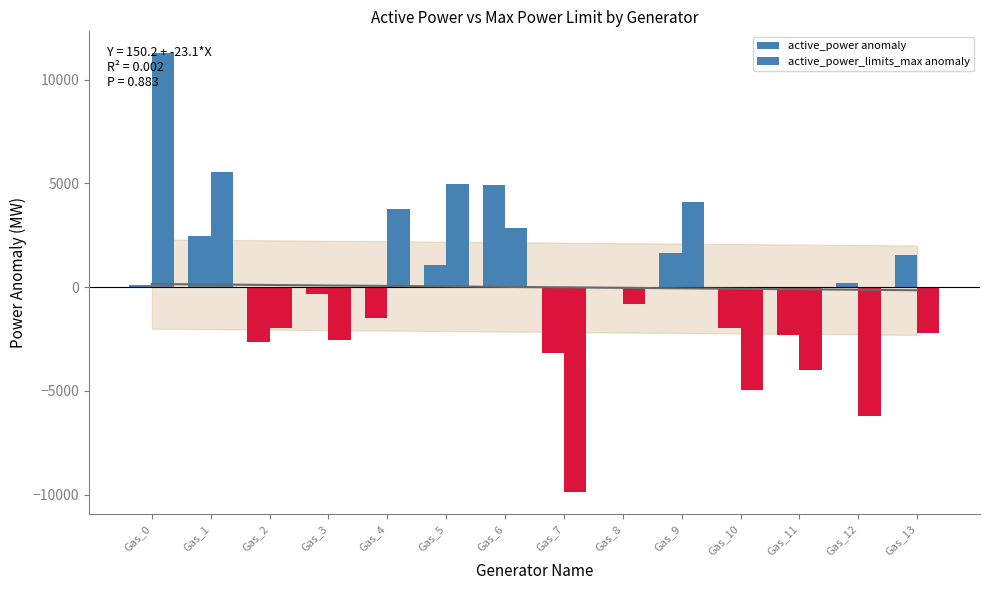

Reading left to right, list all the values displayed in this chart.

active_power anomaly: Gas_0=119.7	Gas_1=2454.1	Gas_2=-2649.1	Gas_3=-325.0	Gas_4=-1476.5	Gas_5=1043.1	Gas_6=4926.7	Gas_7=-3159.3	Gas_8=-30.7	Gas_9=1641.8	Gas_10=-1980.8	Gas_11=-2314.8	Gas_12=212.4	Gas_13=1538.3
active_power_limits_max anomaly: Gas_0=11270.7	Gas_1=5534.7	Gas_2=-1949.2	Gas_3=-2558.2	Gas_4=3757.3	Gas_5=4993.3	Gas_6=2857.1	Gas_7=-9870.8	Gas_8=-797.2	Gas_9=4123.1	Gas_10=-4945.4	Gas_11=-3993.8	Gas_12=-6205.5	Gas_13=-2216.2